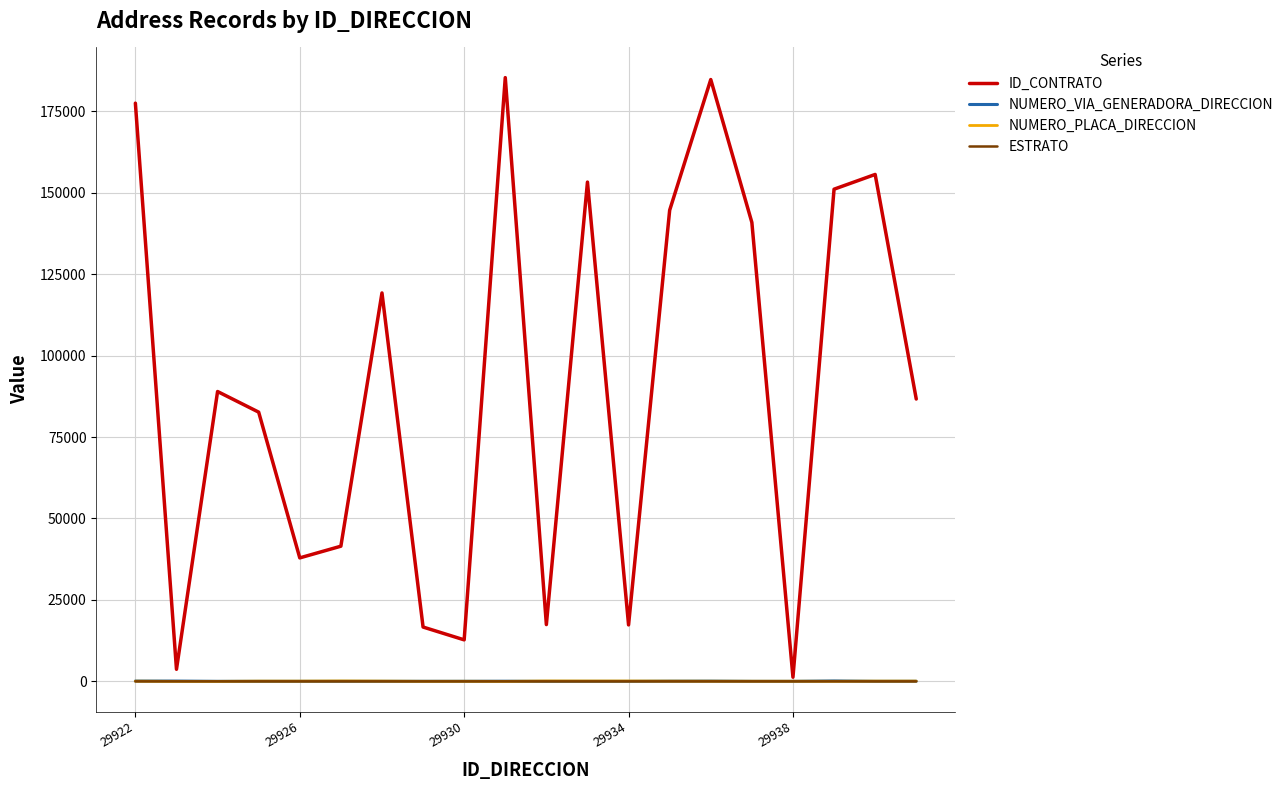

What is the greatest value displayed?

185317